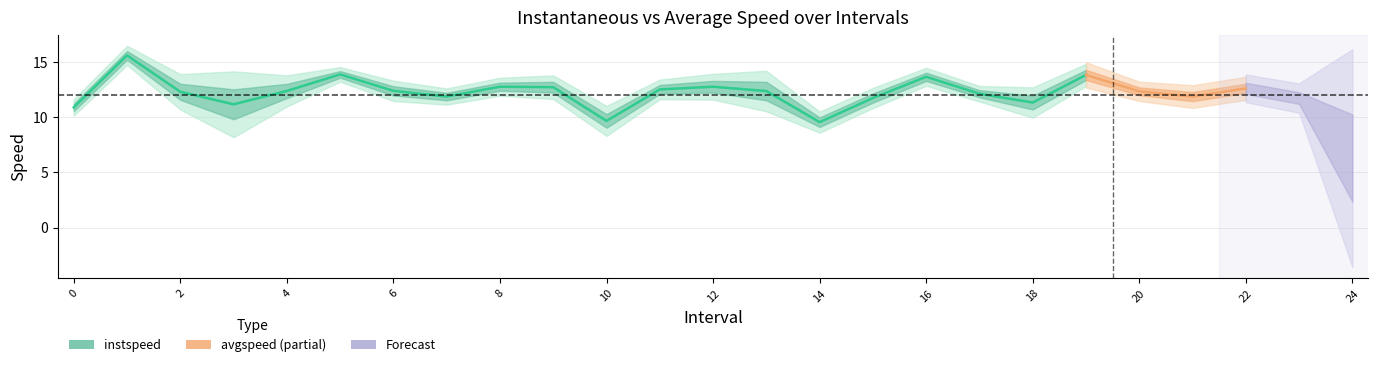

The value of avgspeed at 13.0 is 16.4. True or false?

False